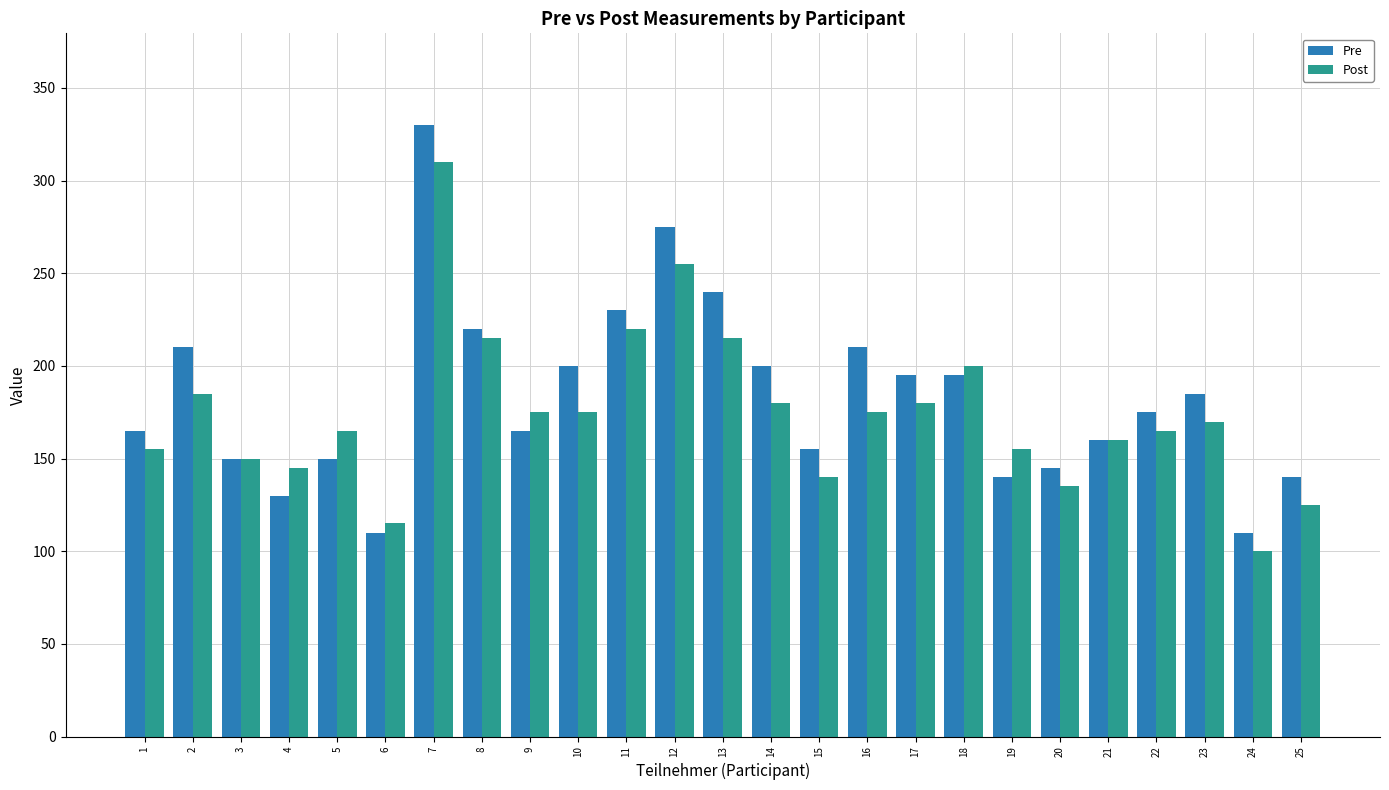

What is the value of the Pre bar at the 10th from the left?

200